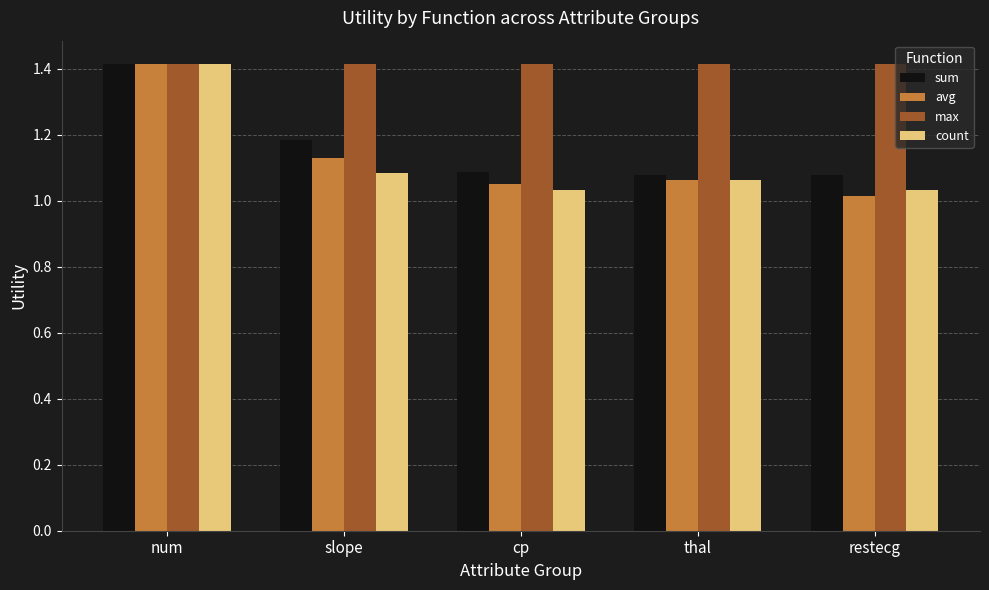

Count the number of data series in this chart.

4